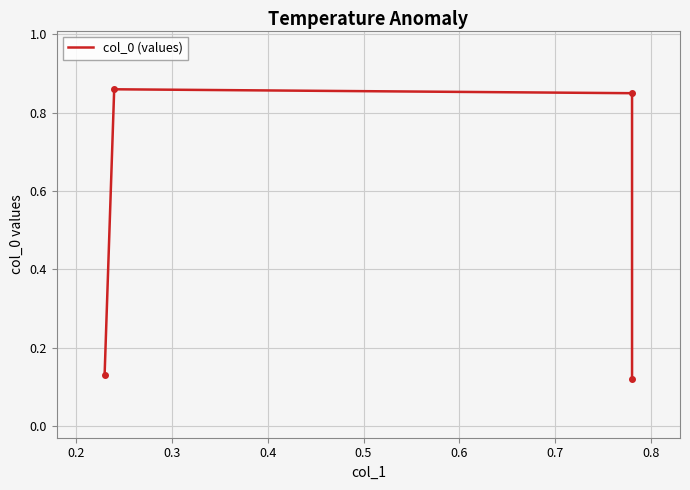

Count the values in the range 0 to 1.

4